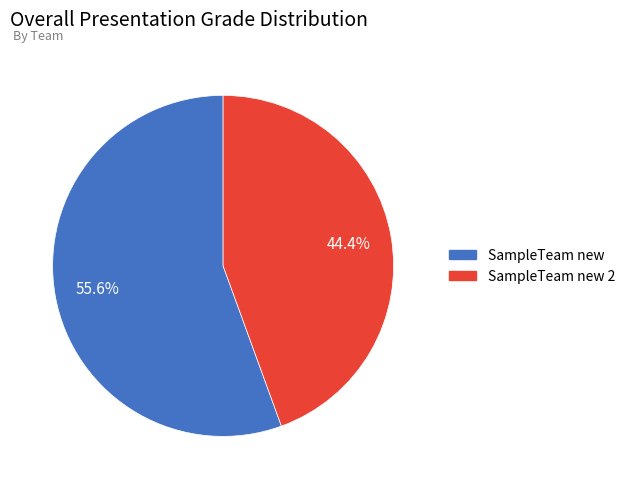

Approximately how many times larger is the value at SampleTeam new 2 compared to SampleTeam new?

0.8